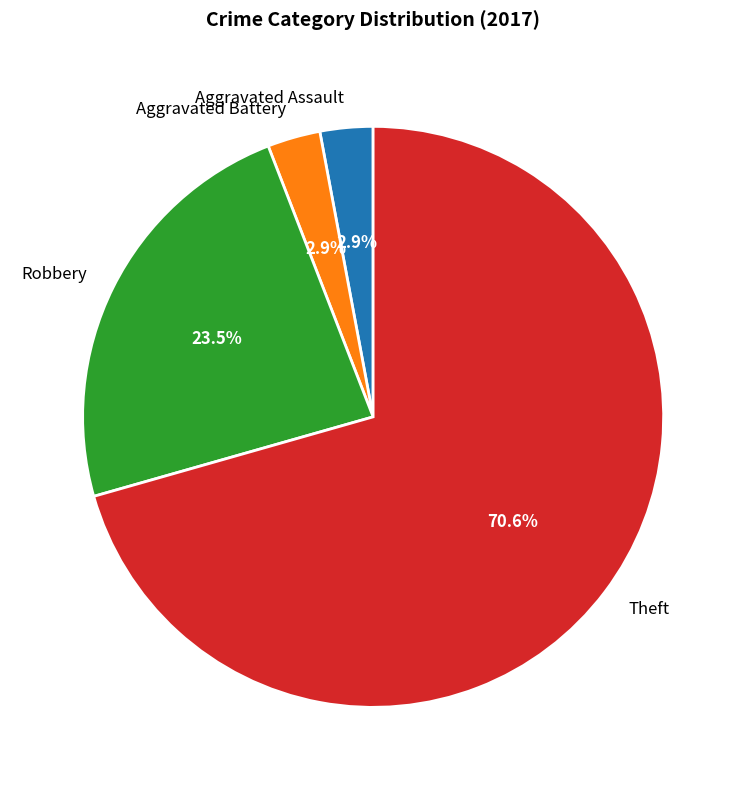

Does Theft represent more than half of the total?

Yes